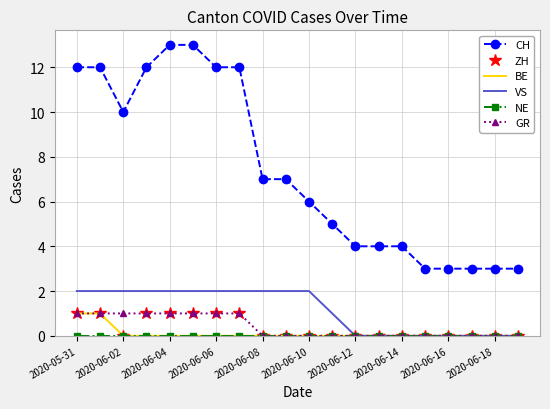

What is the greatest value displayed?

13